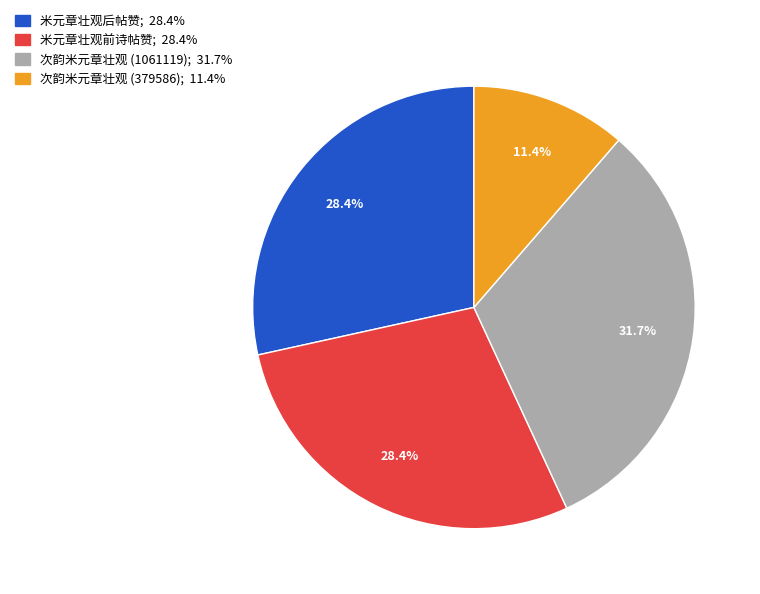

To the nearest percent, what portion does 米元章壮观后帖赞 represent?

28%